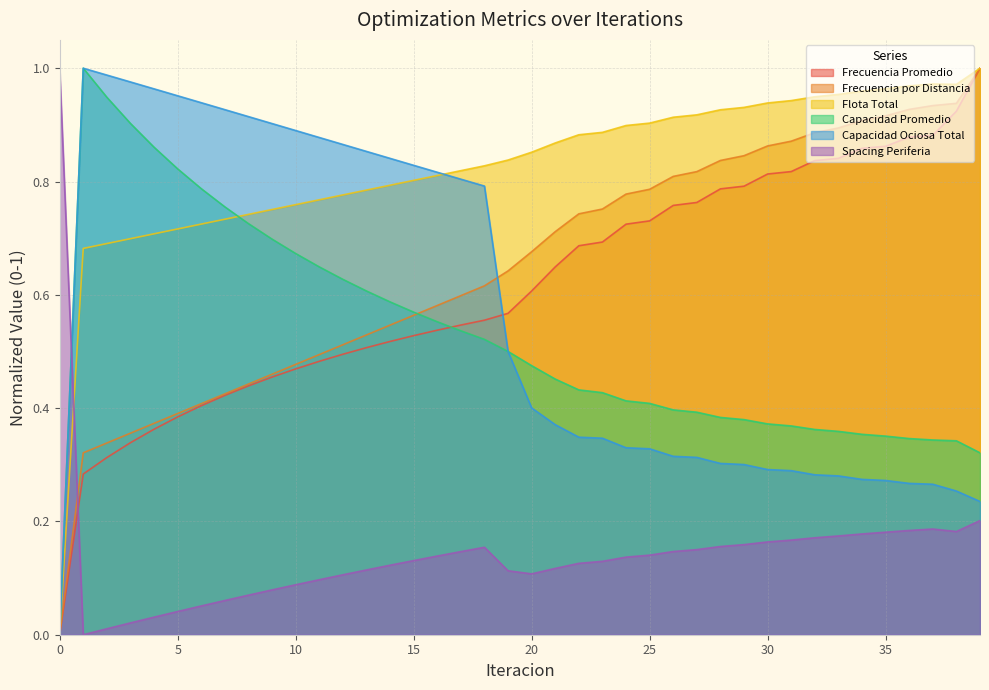

How many data points does each series have?

40